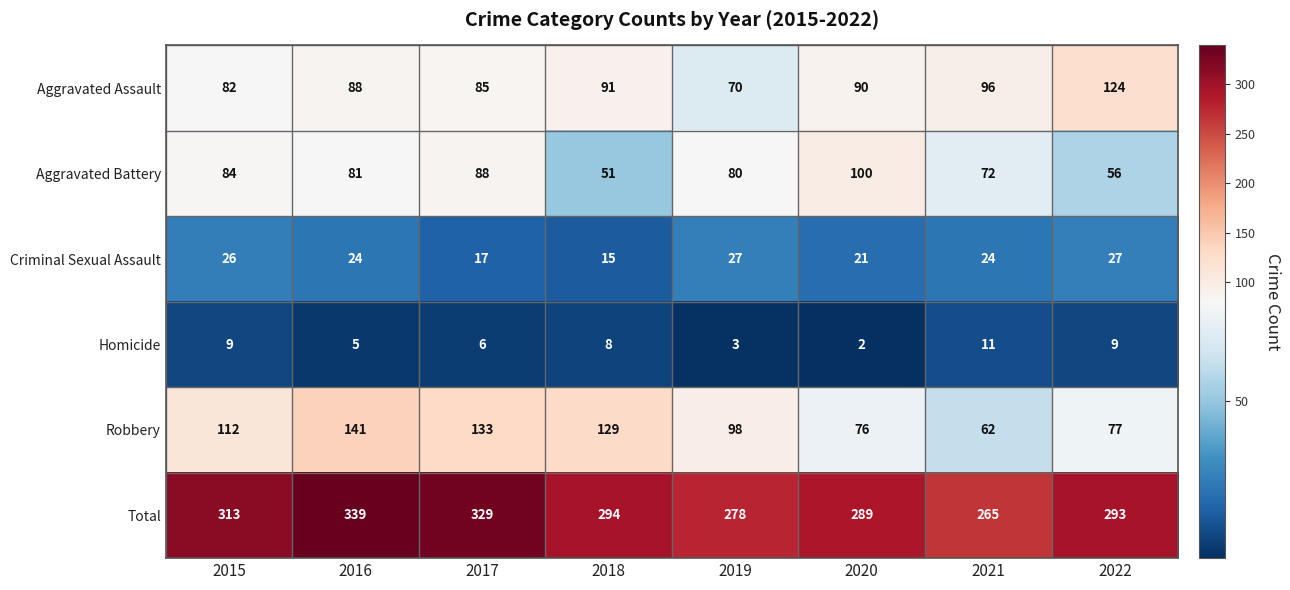

At which label does Total first exceed 294?

2015